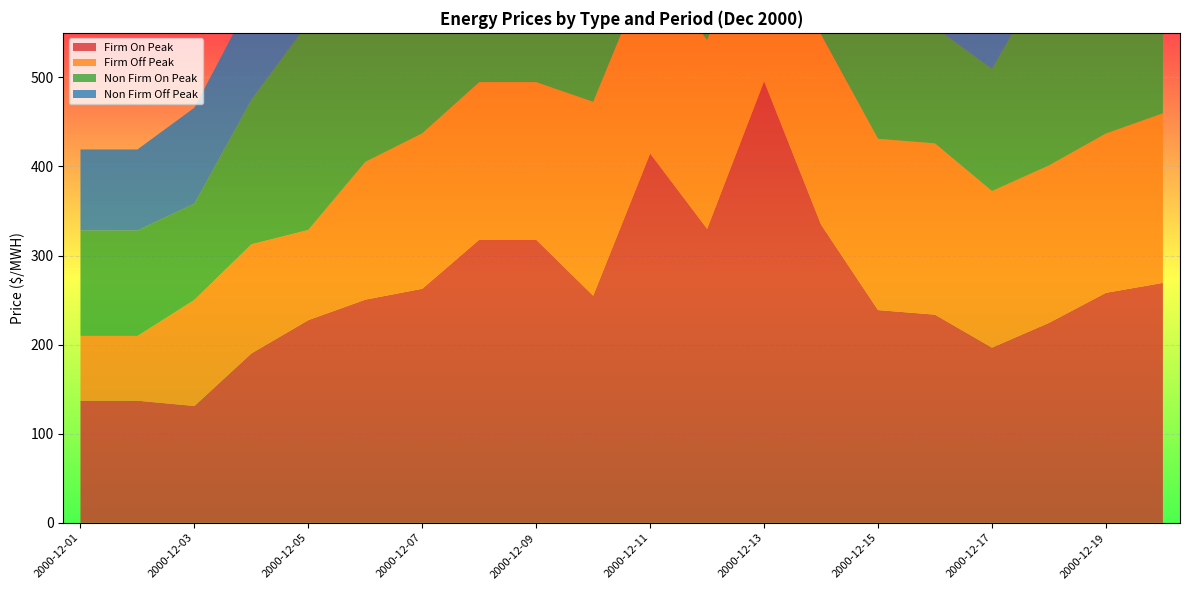

Reading left to right, extract all data points from this chart.

Firm On Peak: 137.1	137.1	131.1	190.1	227.5	250.5	262.7	317.7	317.7	255.0	414.6	330.0	495.6	334.7	238.8	233.7	196.7	224.4	258.2	269.3
Firm Off Peak: 72.7	72.7	119.2	122.6	101.3	154.7	174.6	177.0	177.0	217.6	214.0	212.0	223.9	213.6	192.3	192.3	175.7	176.8	178.9	190.3
Non Firm On Peak: 118.3	118.4	108.0	162.1	232.7	283.5	241.9	290.9	189.5	180.9	204.4	347.7	276.0	200.0	180.2	130.2	136.9	220.9	195.8	198.5
Non Firm Off Peak: 91.0	91.0	107.7	113.3	129.1	157.3	118.5	205.3	138.7	161.3	187.0	193.0	184.7	174.5	128.2	120.8	113.5	124.8	133.5	151.8